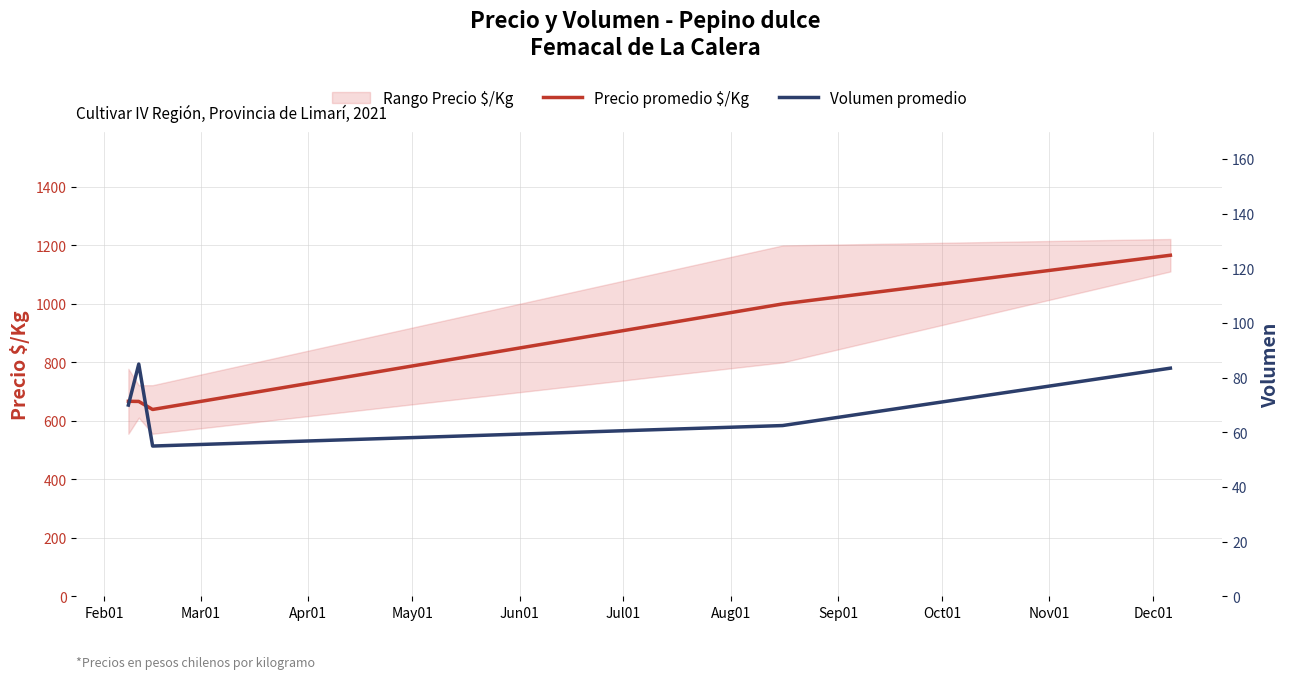

What is the value of the Precio promedio $/Kg point at the 3rd from the left?

639.0